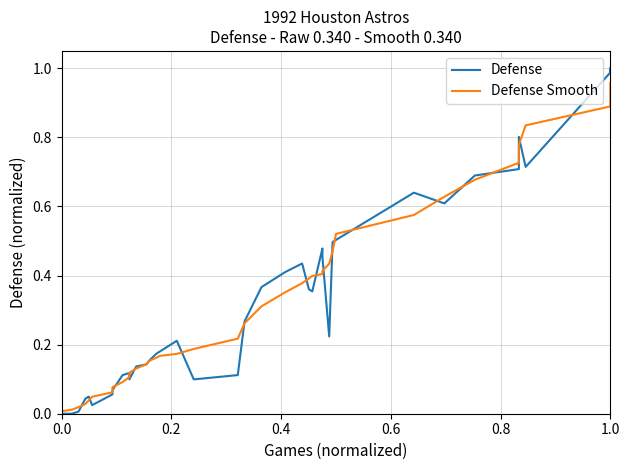

True or false: Defense Smooth has more than 2 points higher than both neighbors.

False